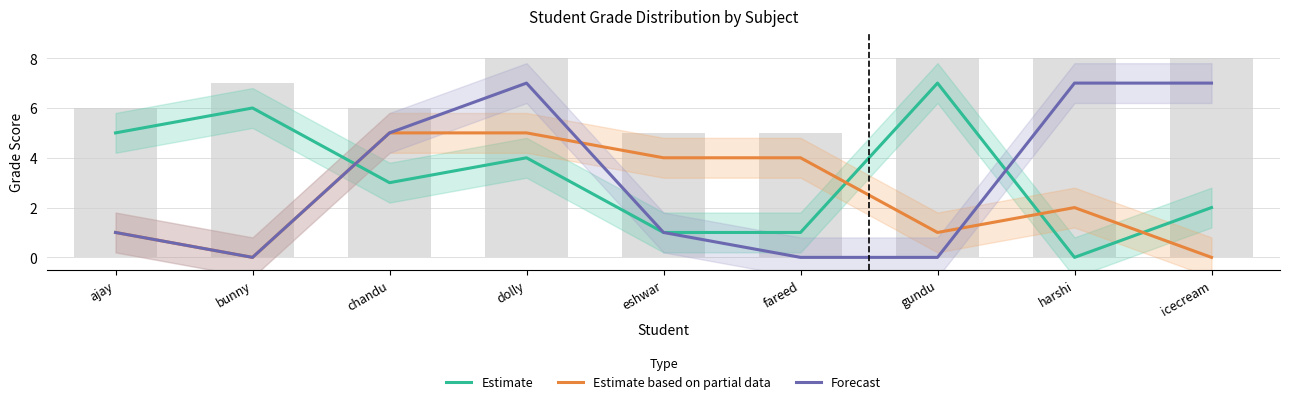

Which category has the highest value across all series?

gundu